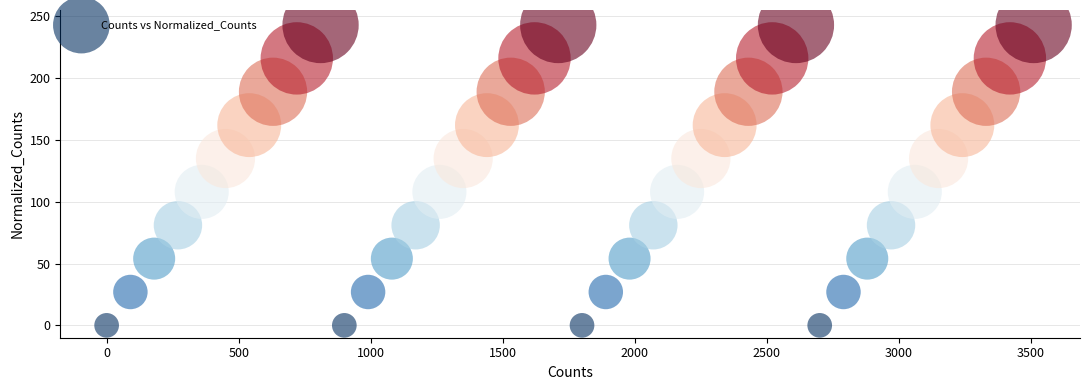

What is the range of X values (max minus min)?

3510